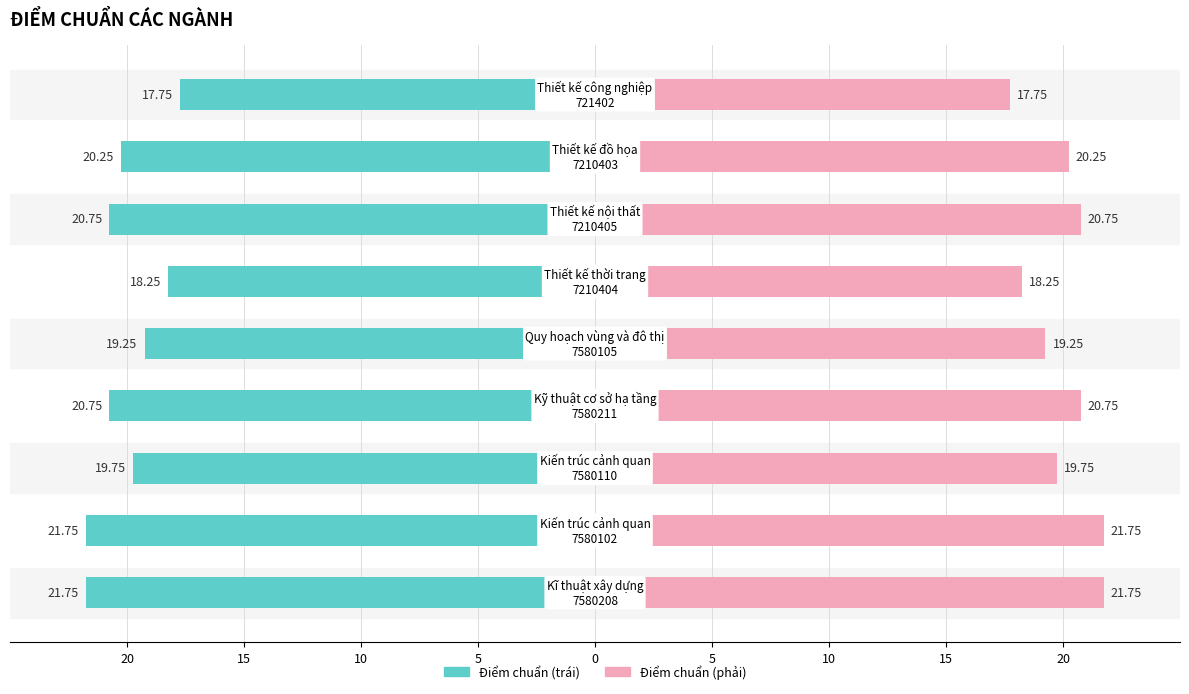

Are the bars horizontal?

Yes